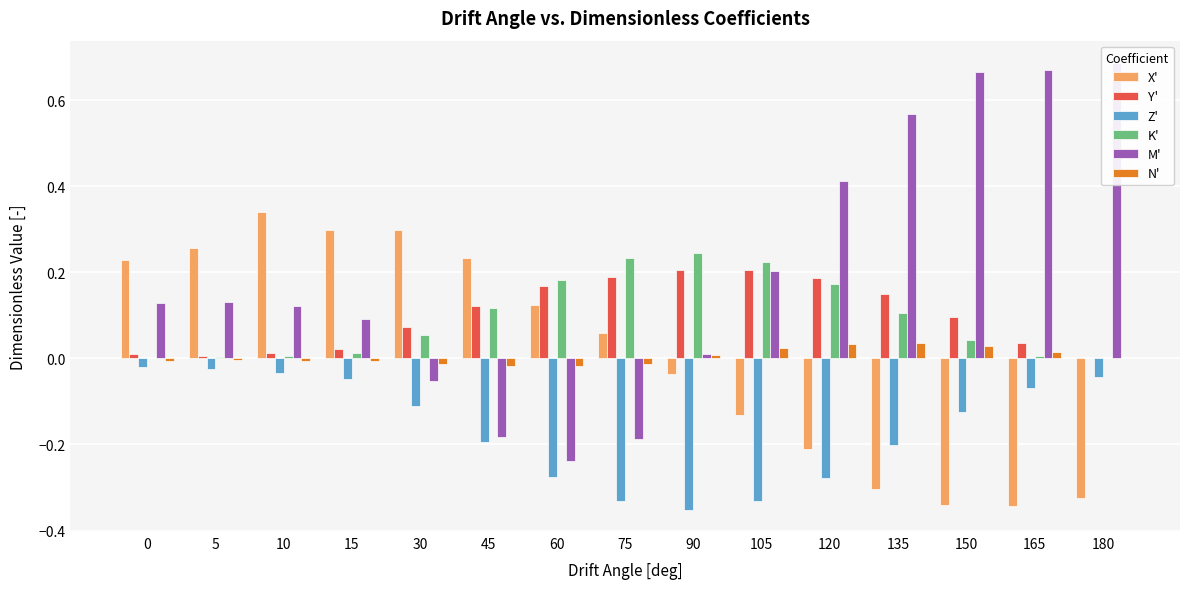

How many positive values does the M' series have?

11